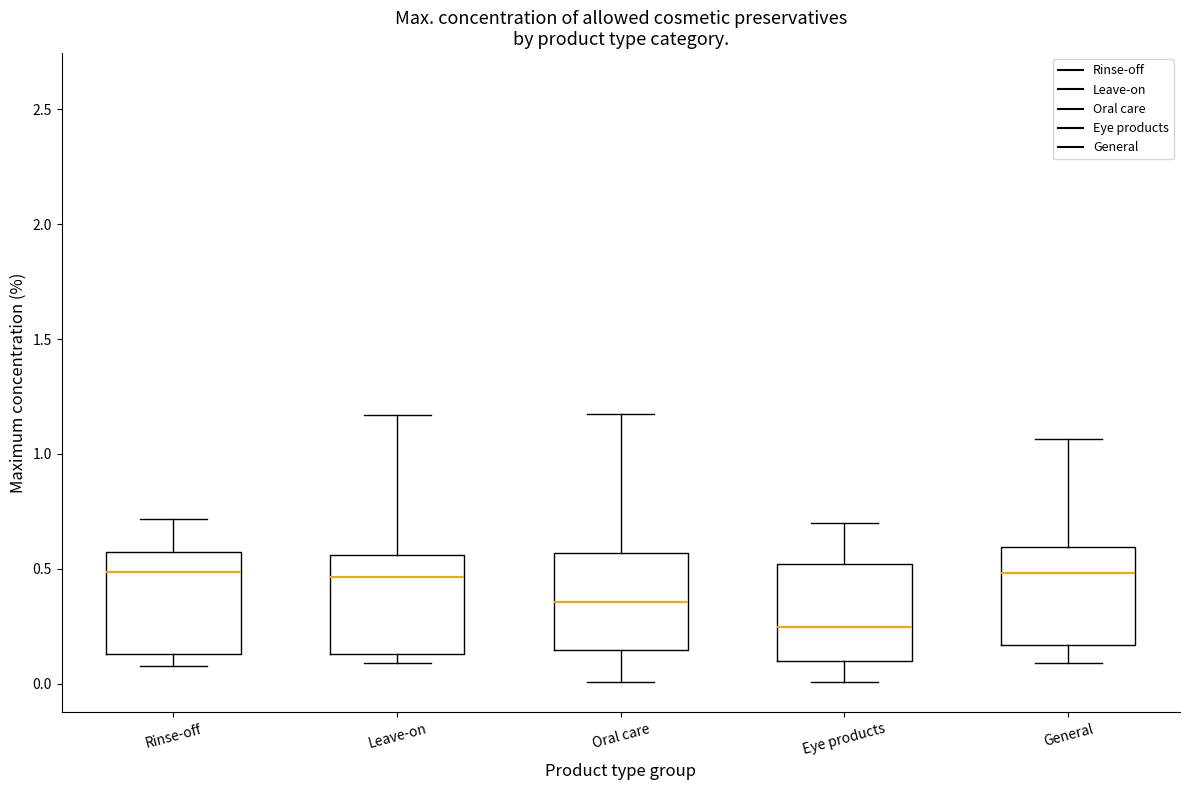

Reading left to right, transcribe this box plot: for each box, give where its median line is, the range the box spans, and where its two whiskers end, as read against the y-axis. The values are not printed on the chart, so give them approximately, as read against the axis.

Rinse-off: median 0.50, box 0.15 to 0.55, whiskers 0.10 to 0.70
Leave-on: median 0.45, box 0.15 to 0.55, whiskers 0.10 to 1.15
Oral care: median 0.35, box 0.15 to 0.55, whiskers 0.00 to 1.20
Eye products: median 0.25, box 0.10 to 0.50, whiskers 0.00 to 0.70
General: median 0.50, box 0.15 to 0.60, whiskers 0.10 to 1.05